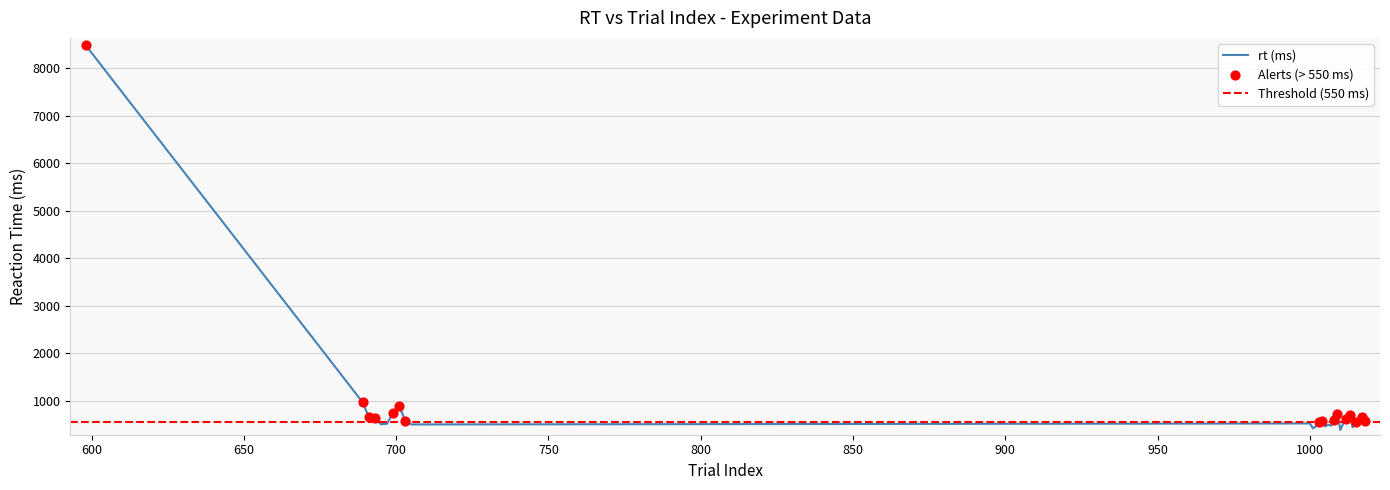

Between 1002 and 699, which is larger?

699